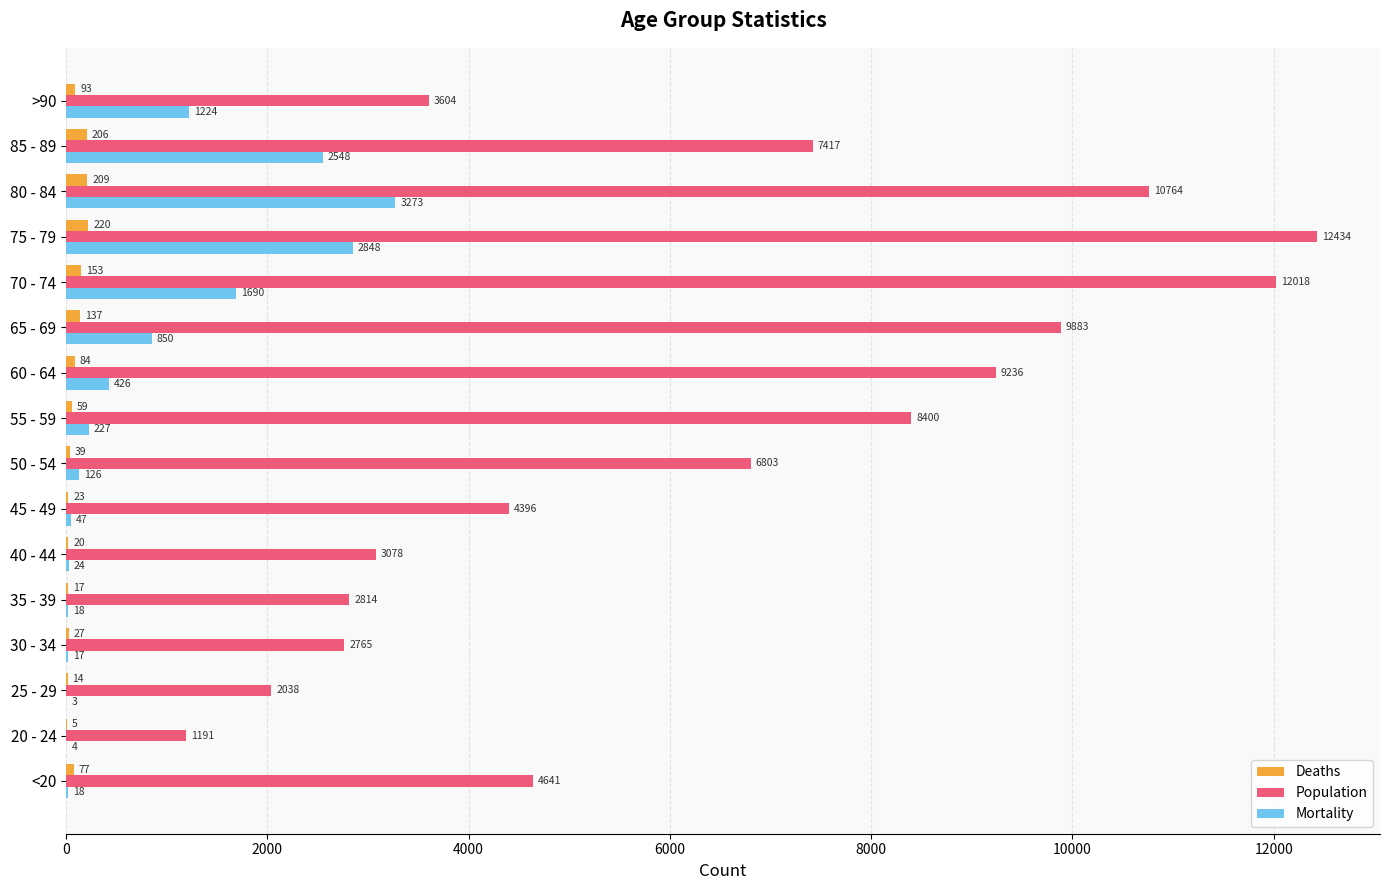

How many distinct data groups are displayed?

3